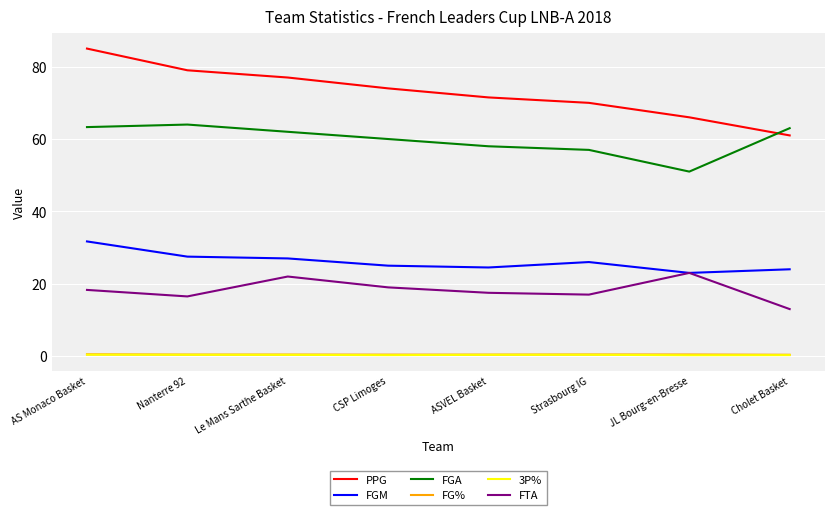

What position from the right is ASVEL Basket?

4